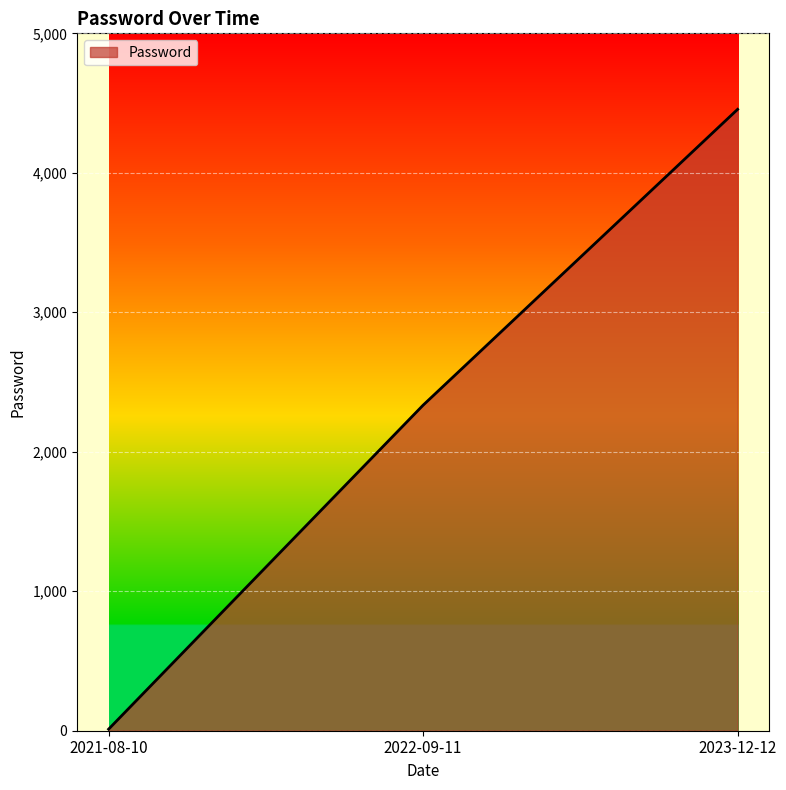

The value at 2023-12-12 is 4455.0. True or false?

True